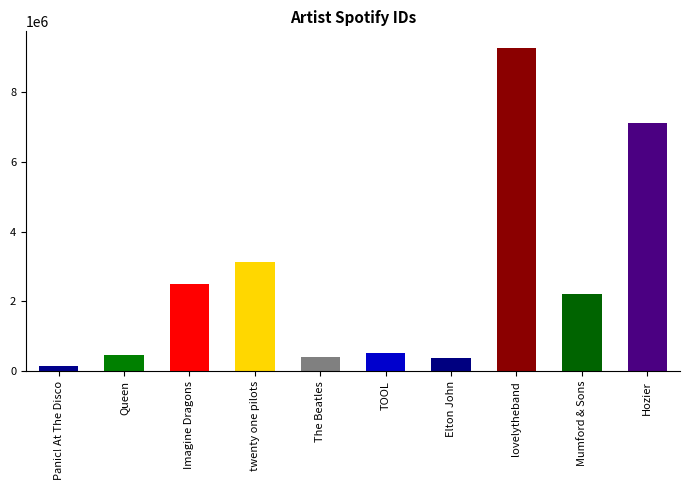

How many categories are shown in the chart?

10